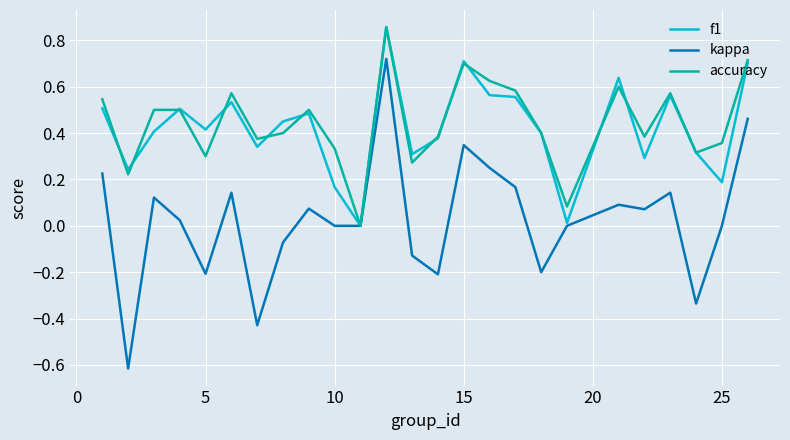

What is the lowest value of the kappa series?

-0.6